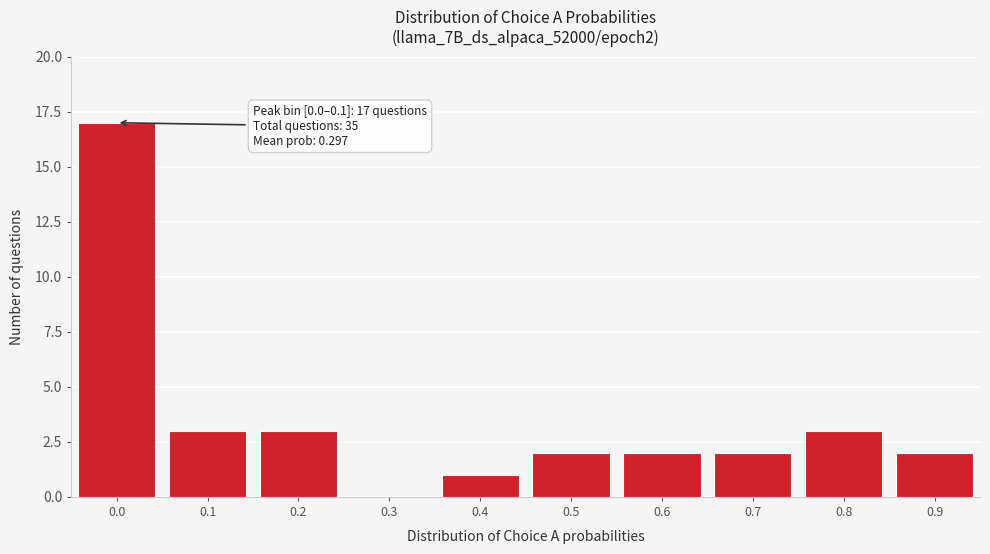

Reading left to right, extract all data points from this chart.

0.0=17	0.1=3	0.2=3	0.3=0	0.4=1	0.5=2	0.6=2	0.7=2	0.8=3	0.9=2